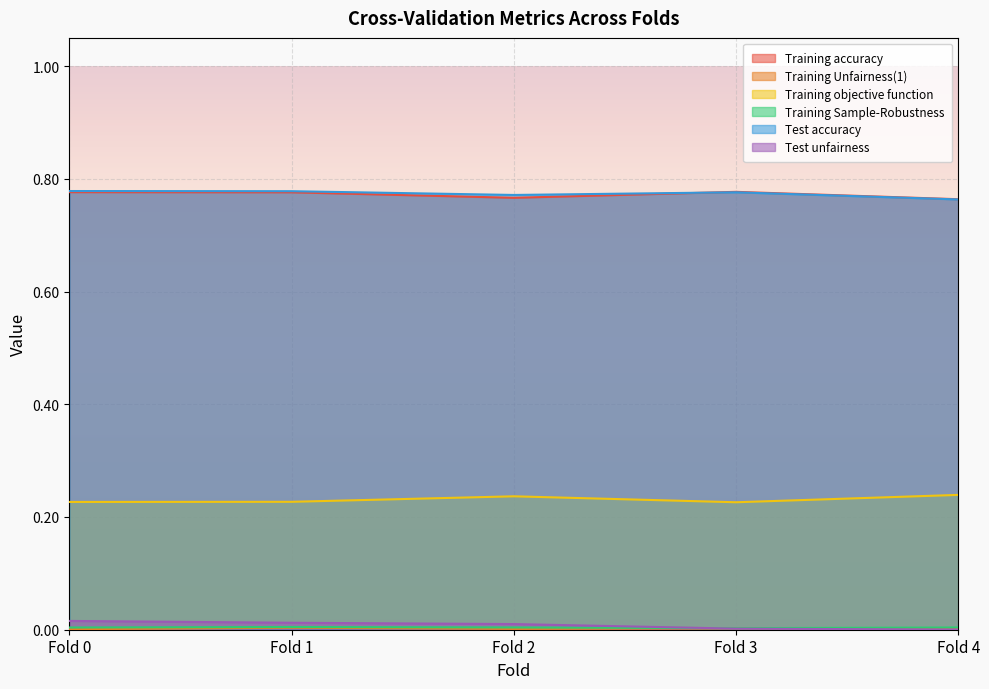

What are all the series names shown in the legend?

Training accuracy, Training Unfairness(1), Training objective function, Training Sample-Robustness, Test accuracy, Test unfairness